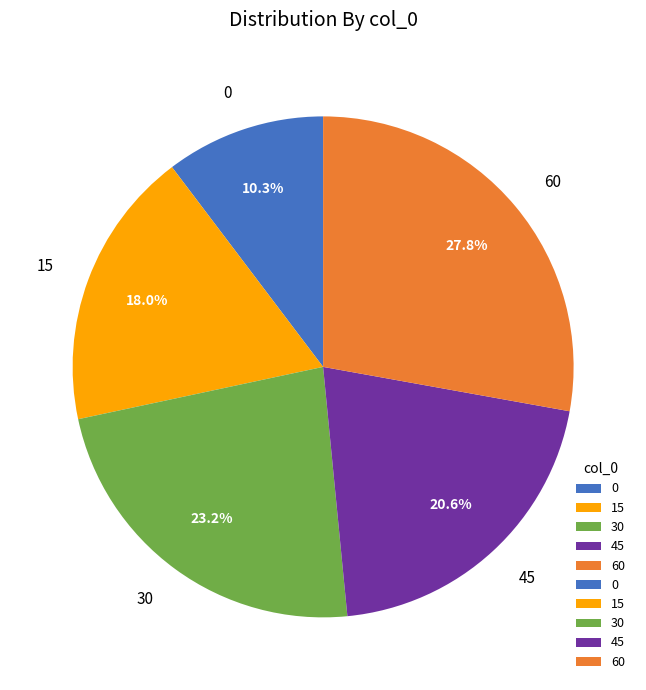

How many segments does this pie chart have?

5